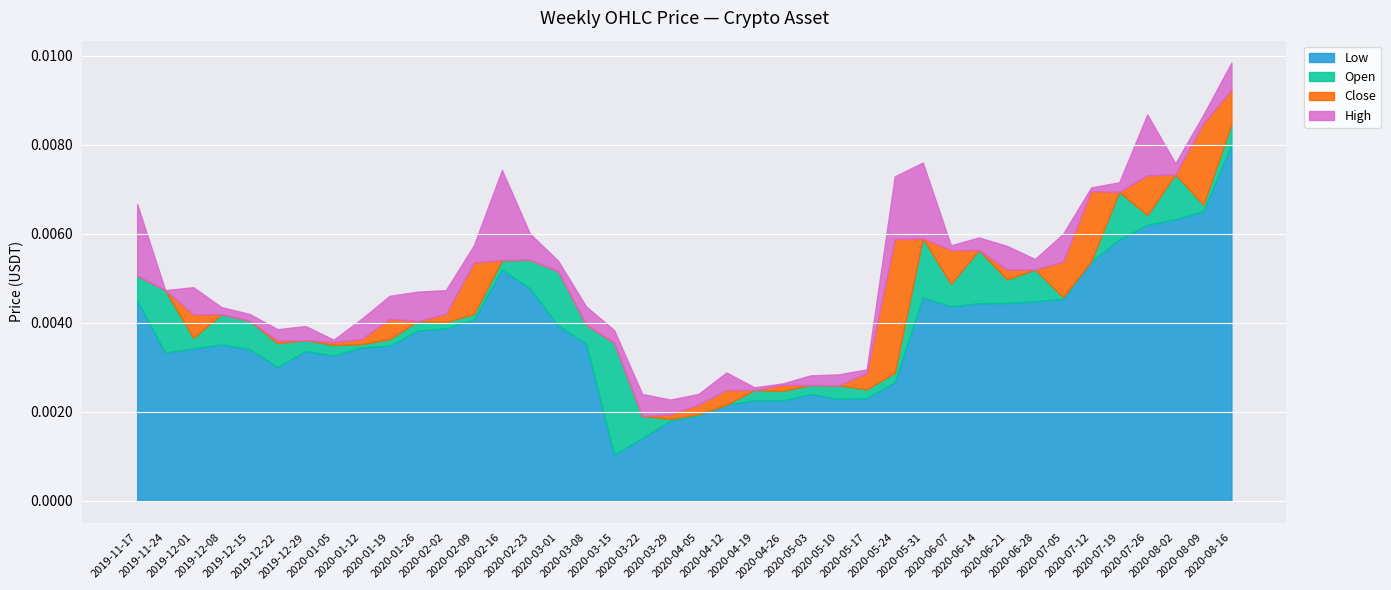

True or false: High has a value of 0.0 at 2020-05-31.

True